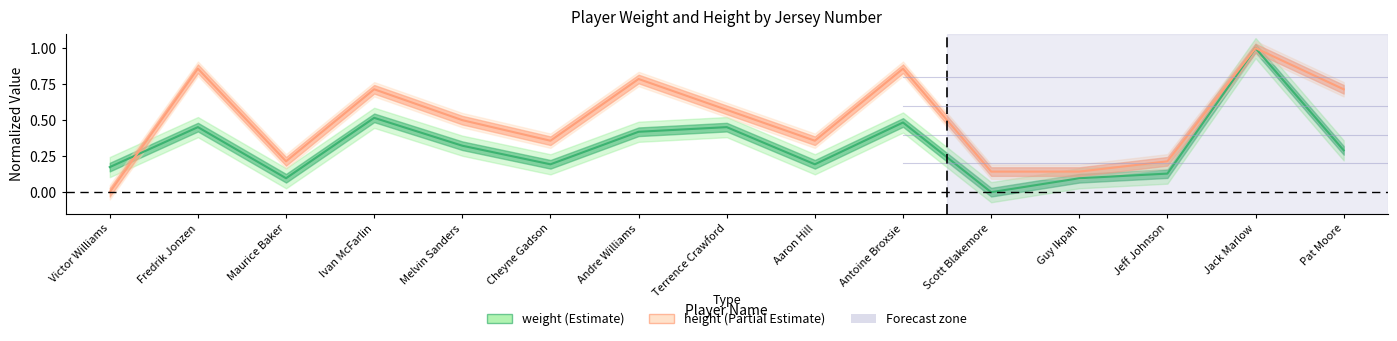

Does the chart have visible grid lines?

No